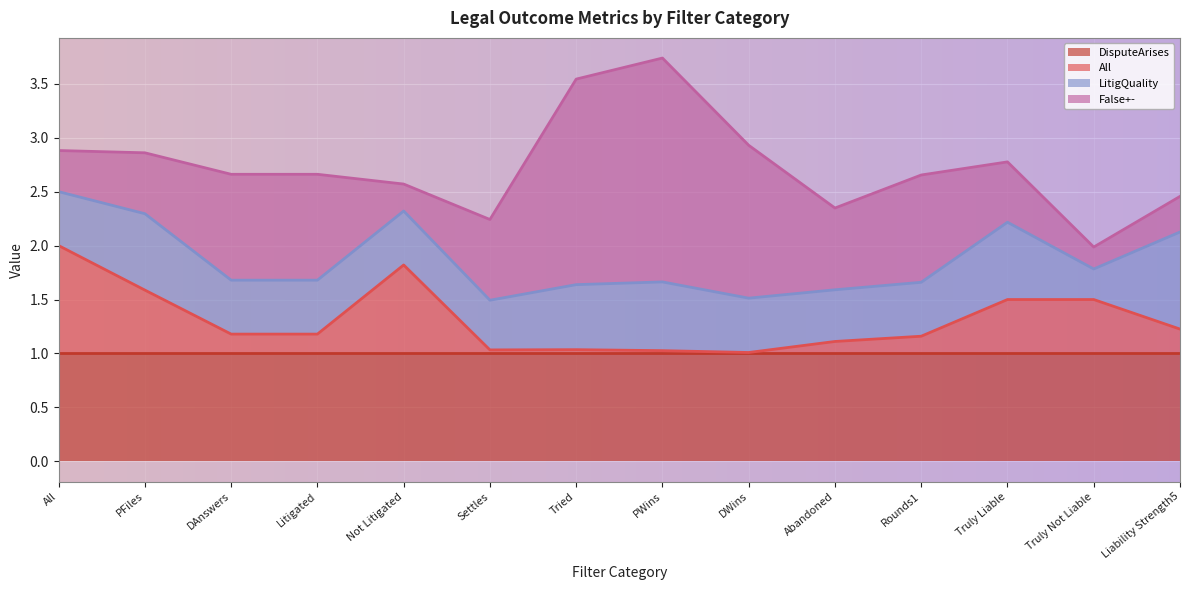

True or false: All has more than 2 points higher than both neighbors.

True